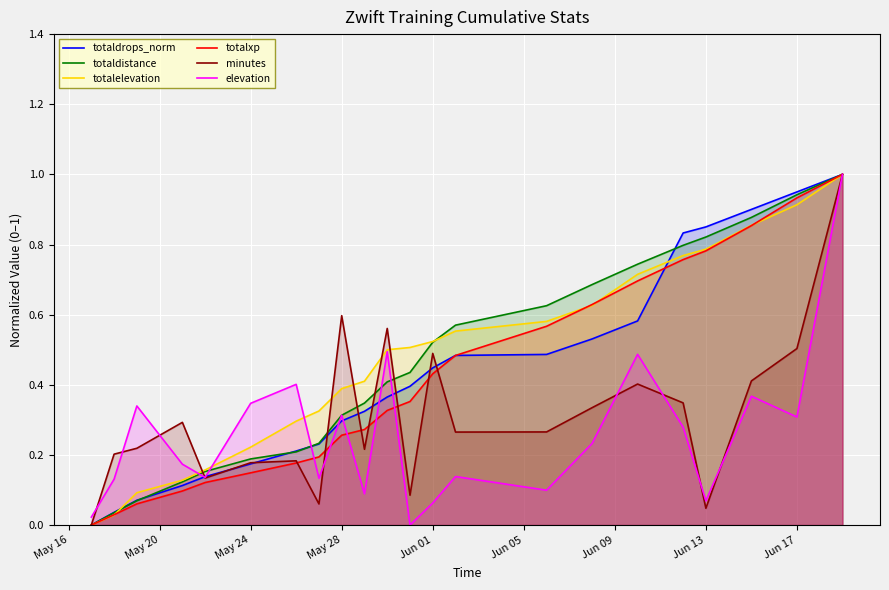

Which series changed the most between Jun 01 and Jun 17?

totaldrops_norm